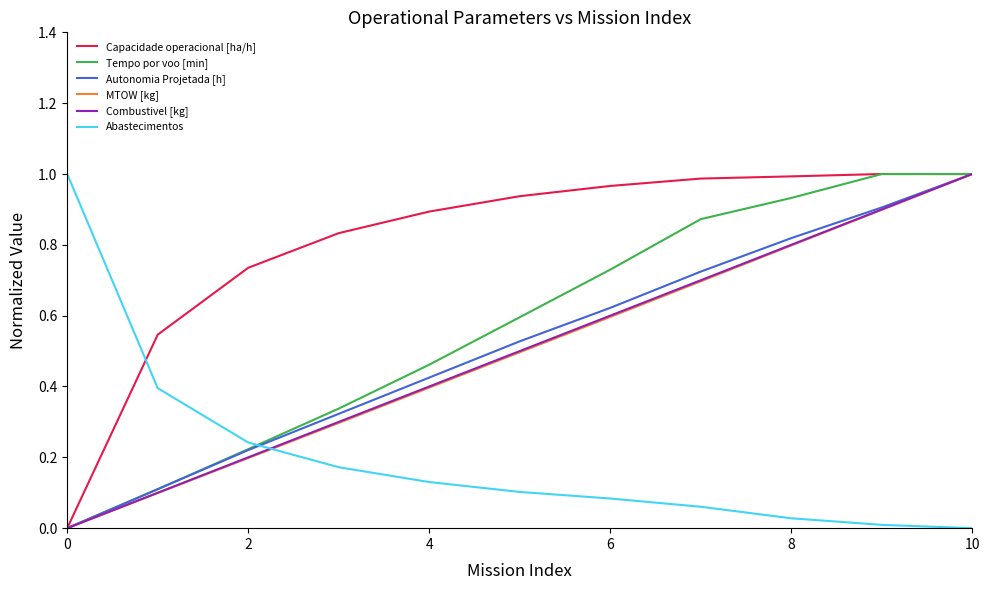

Which series has the largest total across all categories?

Capacidade operacional [ha/h]